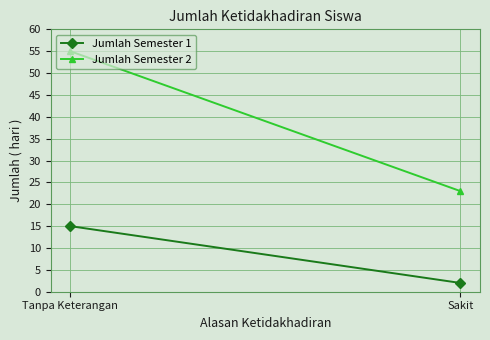

What is the difference between the Jumlah Semester 2 values at Tanpa Keterangan and Sakit?

32